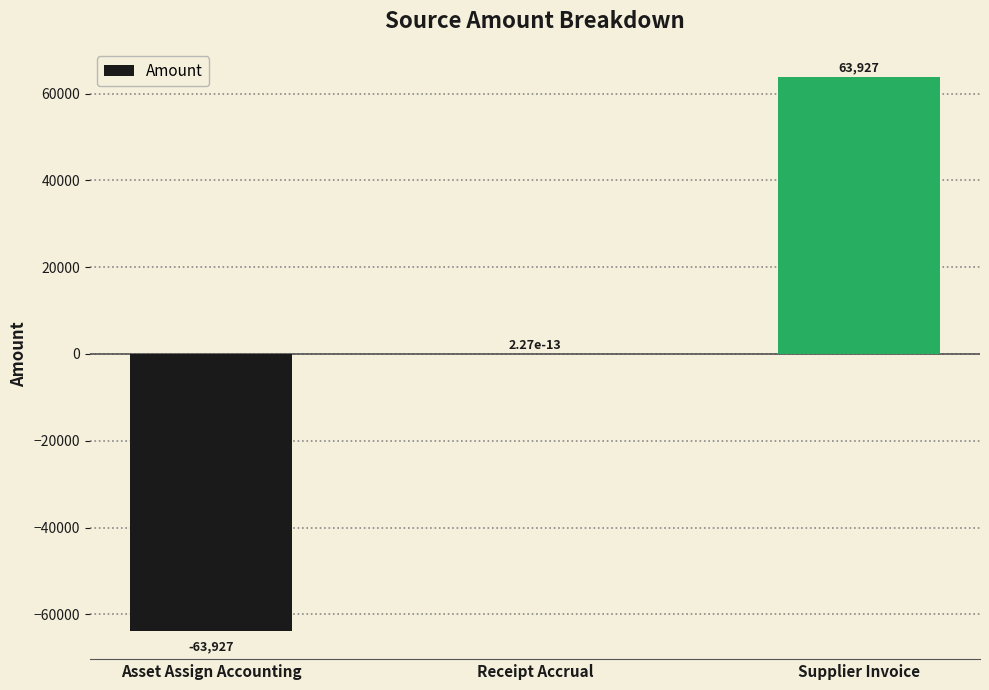

How many data points does each series have?

3